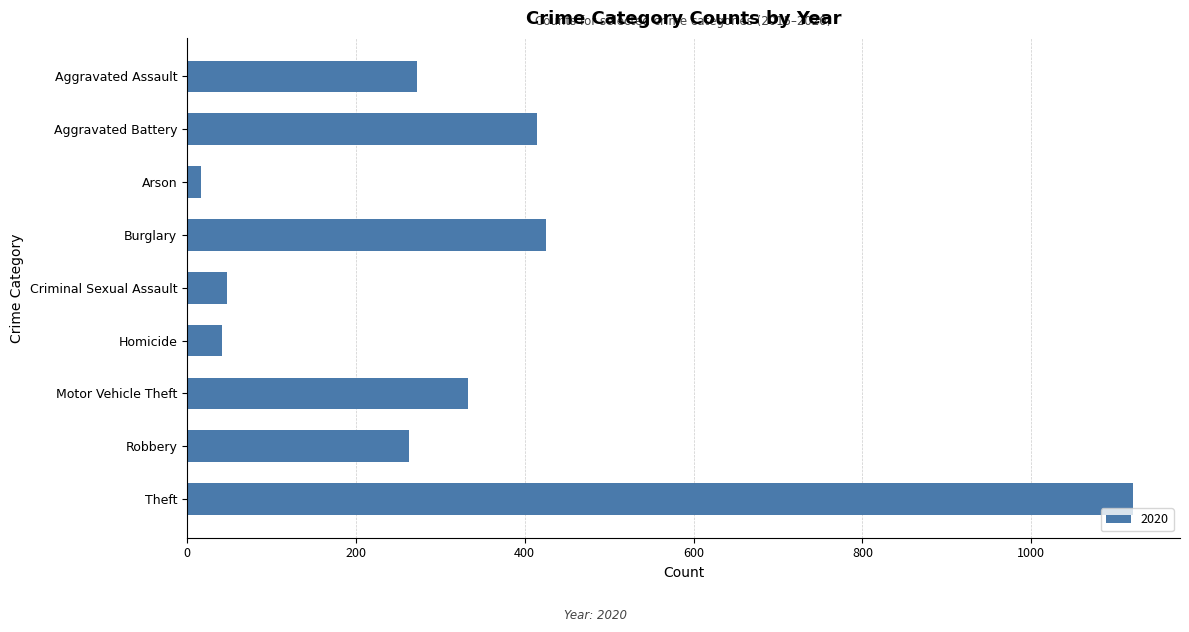

Reading bottom to top, list all the values displayed in this chart.

Theft=1120	Robbery=263	Motor Vehicle Theft=333	Homicide=41	Criminal Sexual Assault=48	Burglary=425	Arson=17	Aggravated Battery=415	Aggravated Assault=273